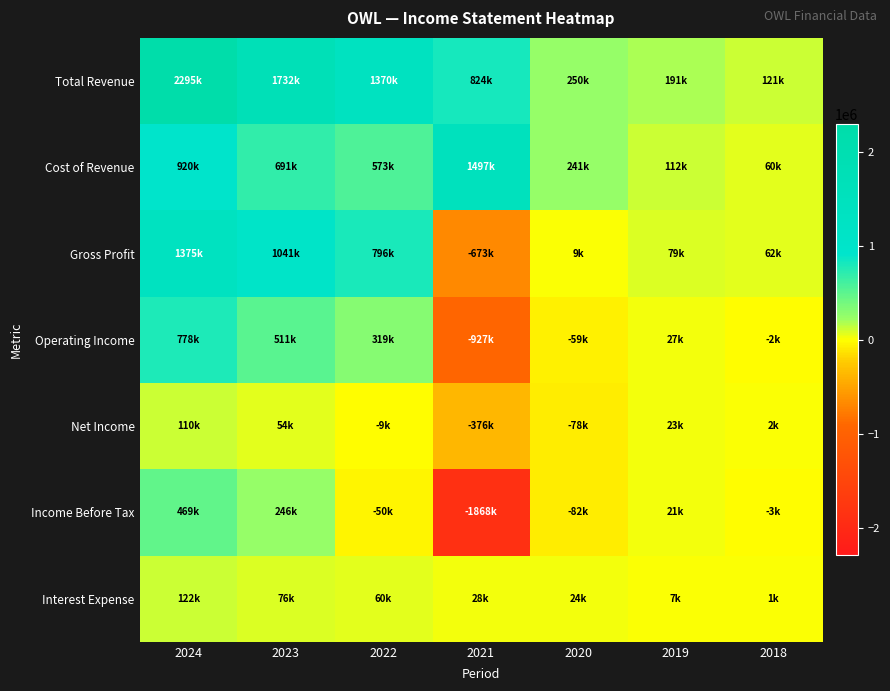

Reading left to right, extract all data points from this chart.

Total Revenue: 2024=2295400	2023=1731600	2022=1369700	2021=823900	2020=249800	2019=190900	2018=121200
Cost of Revenue: 2024=920300	2023=690900	2022=573400	2021=1497000	2020=240700	2019=111800	2018=59500
Gross Profit: 2024=1375100	2023=1040700	2022=796300	2021=-673100	2020=9100	2019=79100	2018=61800
Operating Income: 2024=778400	2023=510800	2022=318800	2021=-927300	2020=-58700	2019=27400	2018=-1600
Net Income: 2024=109600	2023=54300	2022=-9300	2021=-376200	2020=-77800	2019=23000	2018=2000
Income Before Tax: 2024=469200	2023=246400	2022=-49600	2021=-1867500	2020=-82500	2019=20700	2018=-2800
Interest Expense: 2024=121900	2023=75700	2022=60100	2021=27700	2020=23800	2019=6700	2018=1100